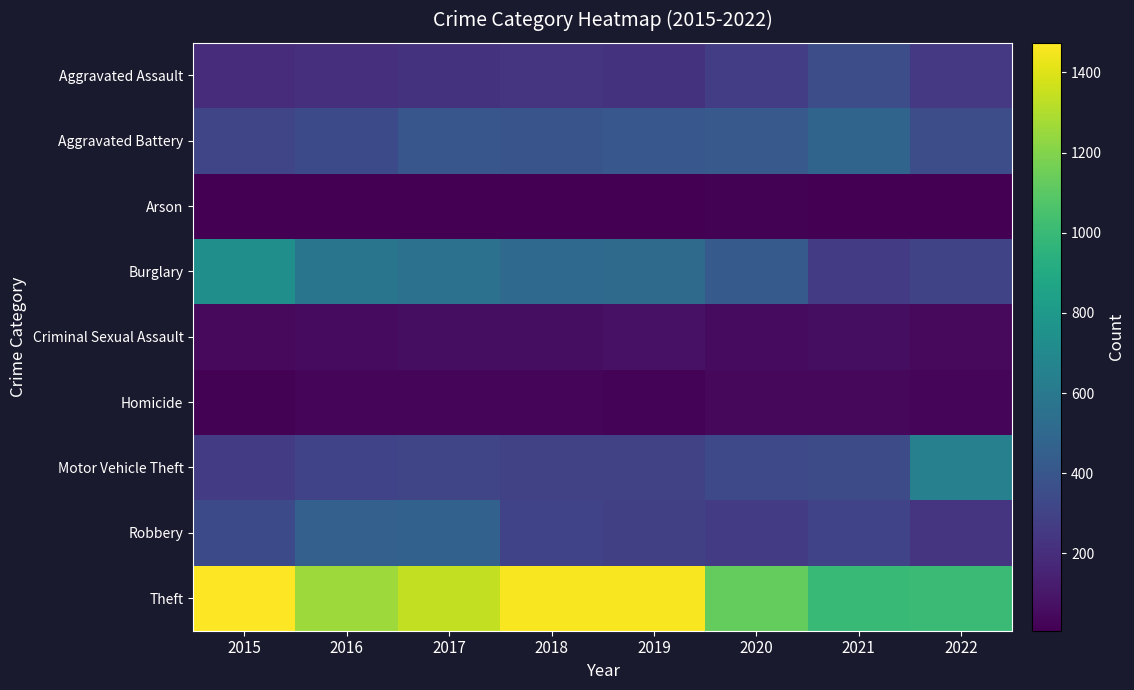

Which series has the largest total across all categories?

Theft